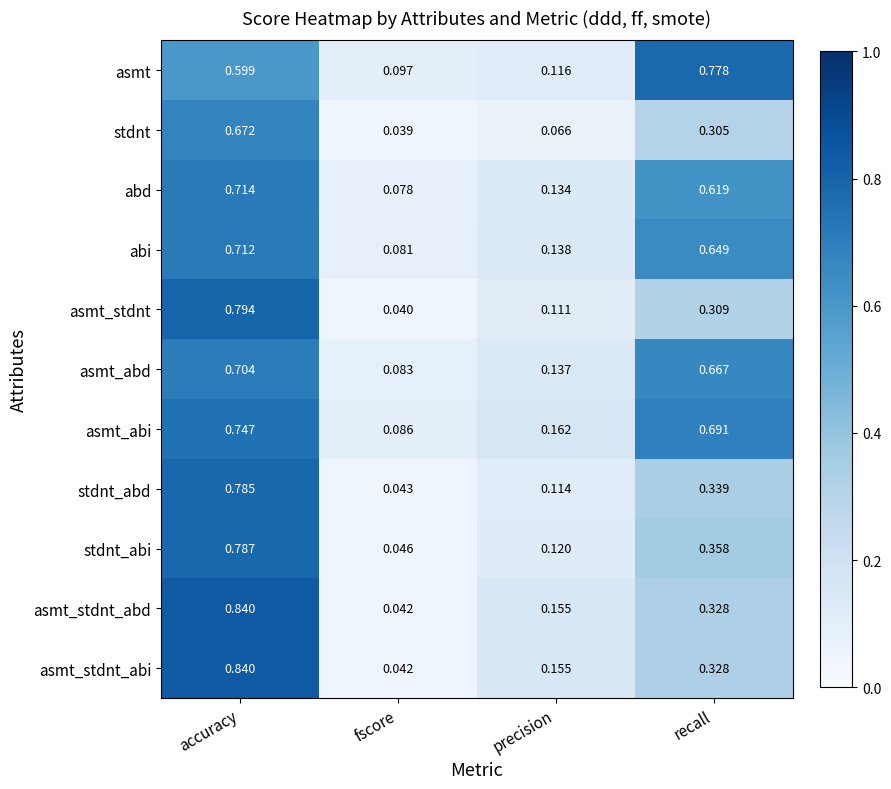

Which label corresponds to the smallest value in the chart?

fscore